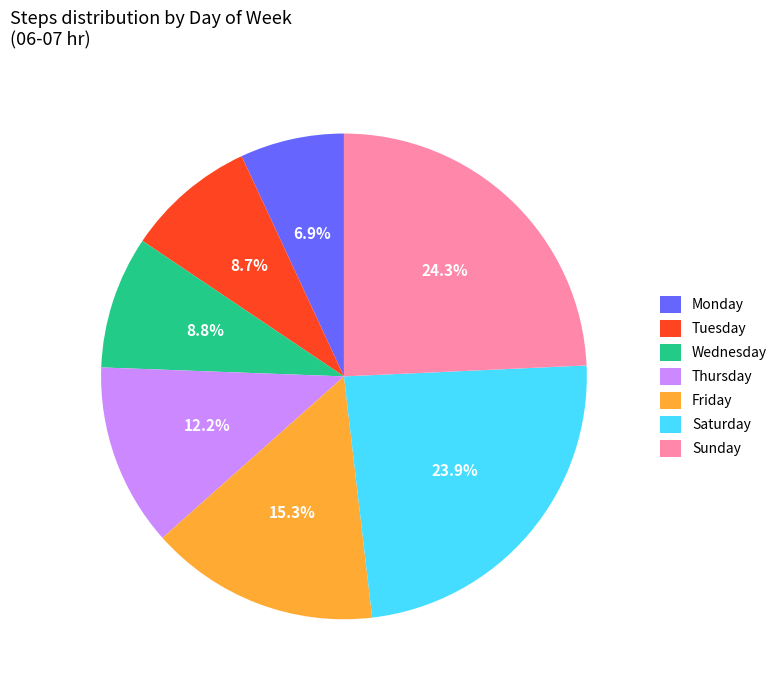

Do Sunday and Friday together represent more than half of the pie?

No